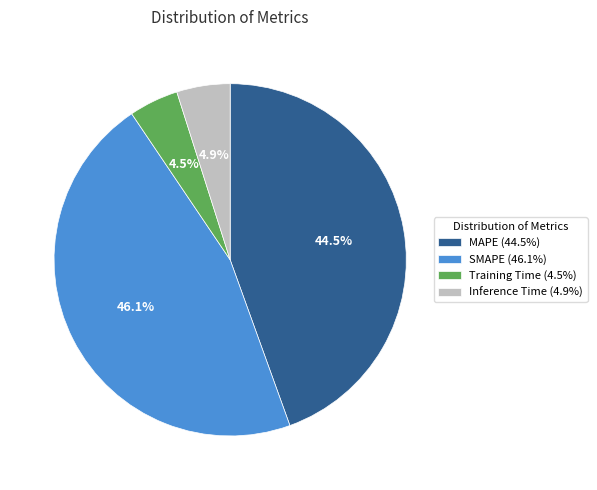

What is the total percentage of MAPE and SMAPE?

90.6%